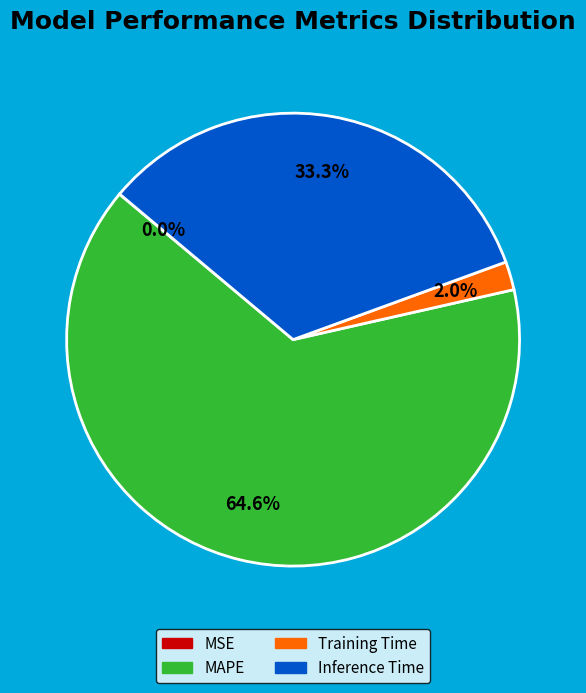

What is the largest slice in the pie chart?

MAPE